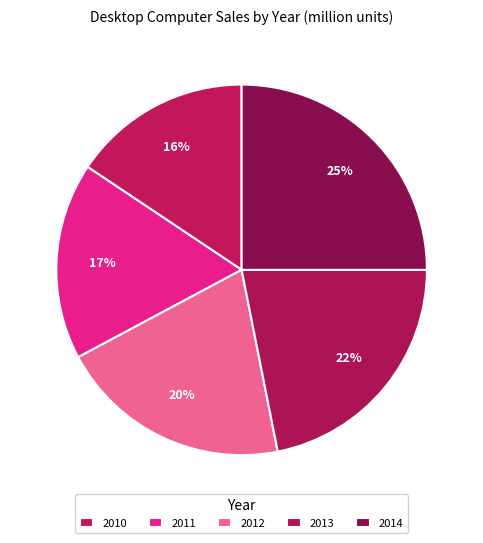

Do 2013 and 2014 together represent more than half of the pie?

No